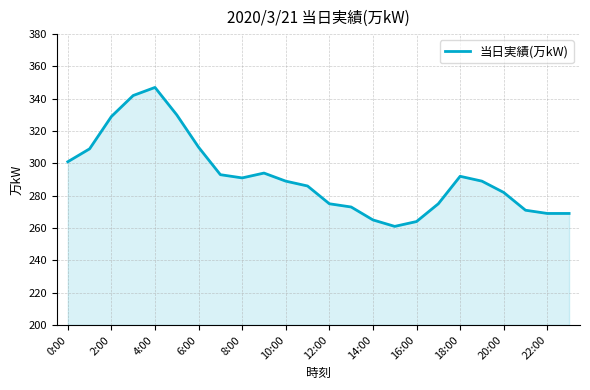

Reading left to right, transcribe all the data shown in this chart.

301	309	329	342	347	330	310	293	291	294	289	286	275	273	265	261	264	275	292	289	282	271	269	269